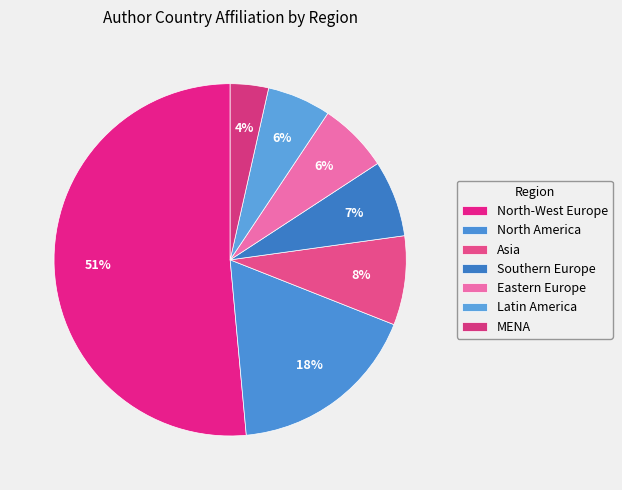

To the nearest percent, what is the difference between the Eastern Europe and Asia slice percentages?

2%